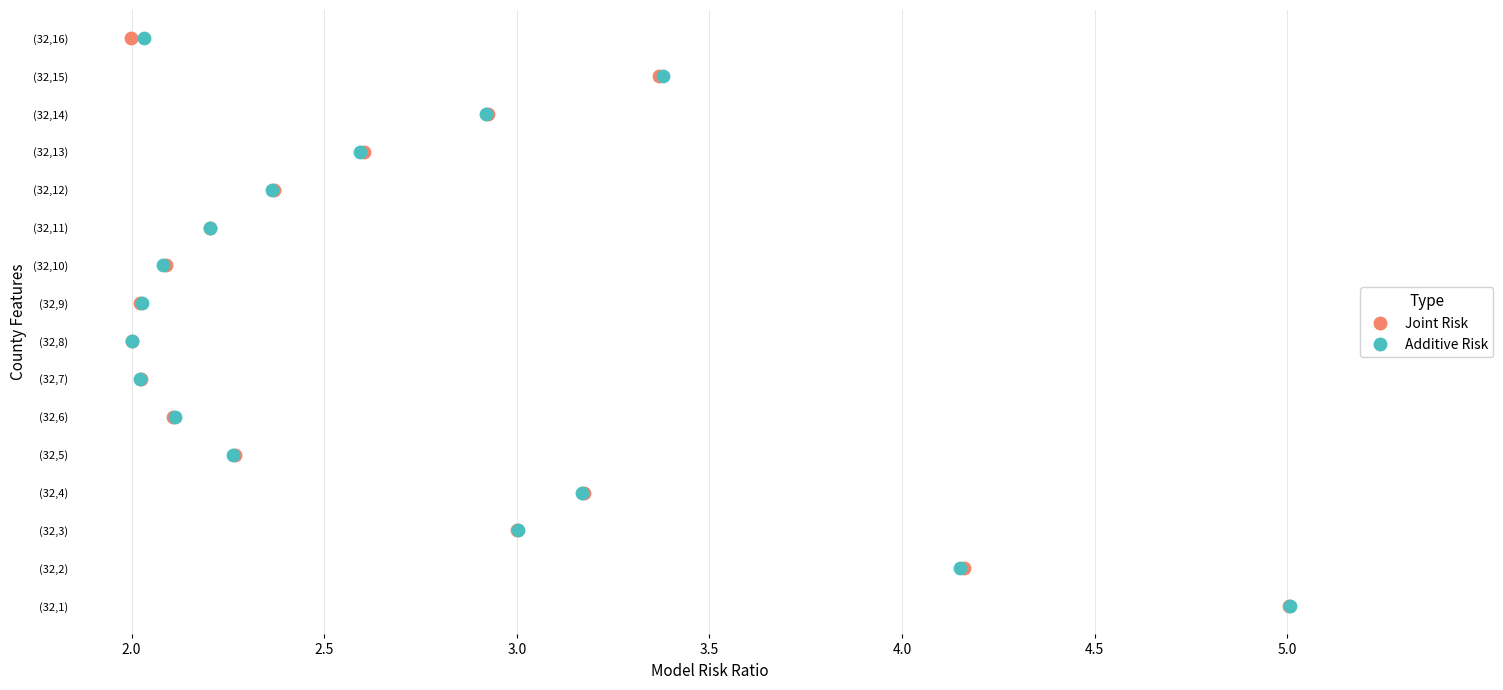

What are all the series names shown in the legend?

Joint Risk, Additive Risk